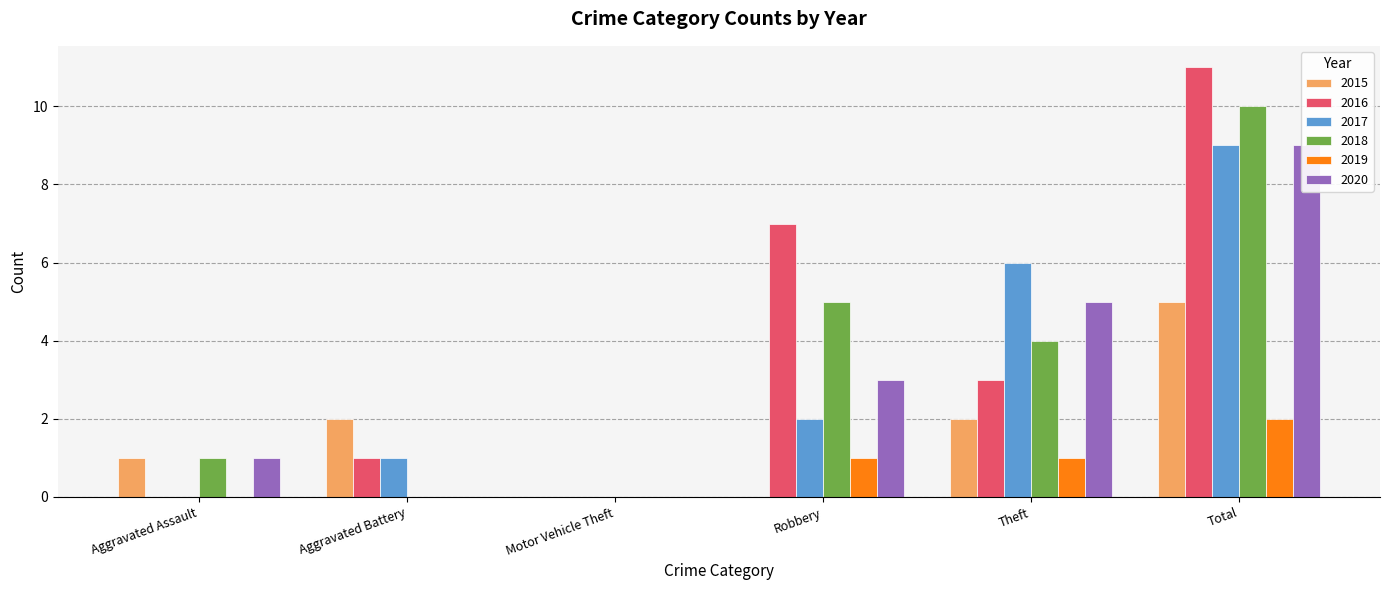

Reading right to left, transcribe all the data shown in this chart.

2015: 5	2	0	0	2	1
2016: 11	3	7	0	1	0
2017: 9	6	2	0	1	0
2018: 10	4	5	0	0	1
2019: 2	1	1	0	0	0
2020: 9	5	3	0	0	1